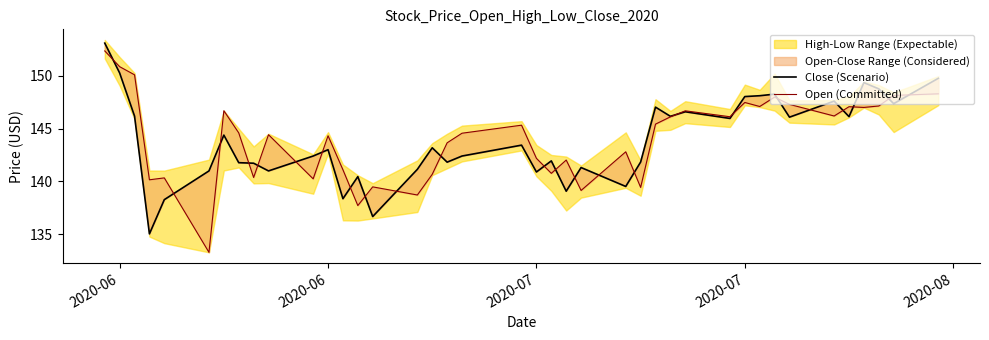

List the series in order of their overall mean, lowest first.

Close (Scenario), Open (Committed)